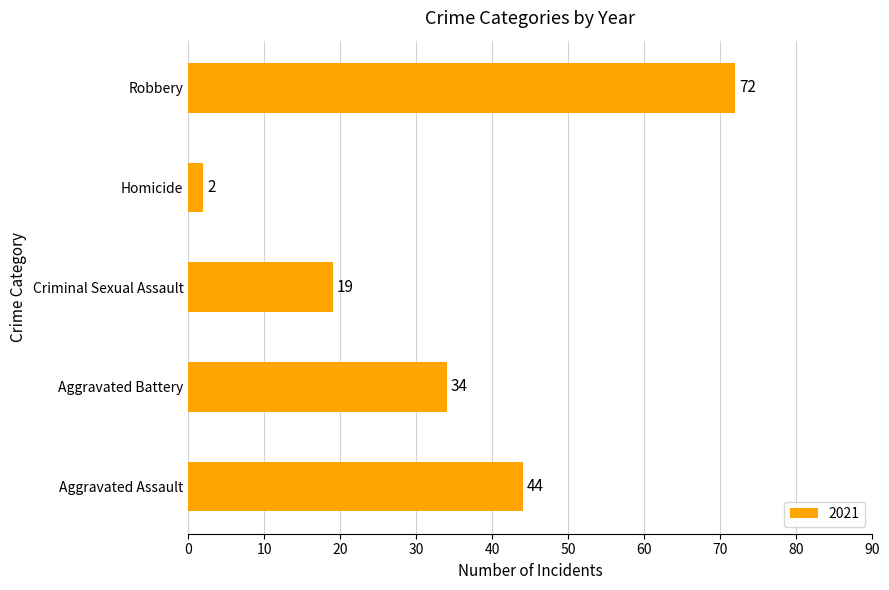

Is it true that the value at Robbery is 72?

True